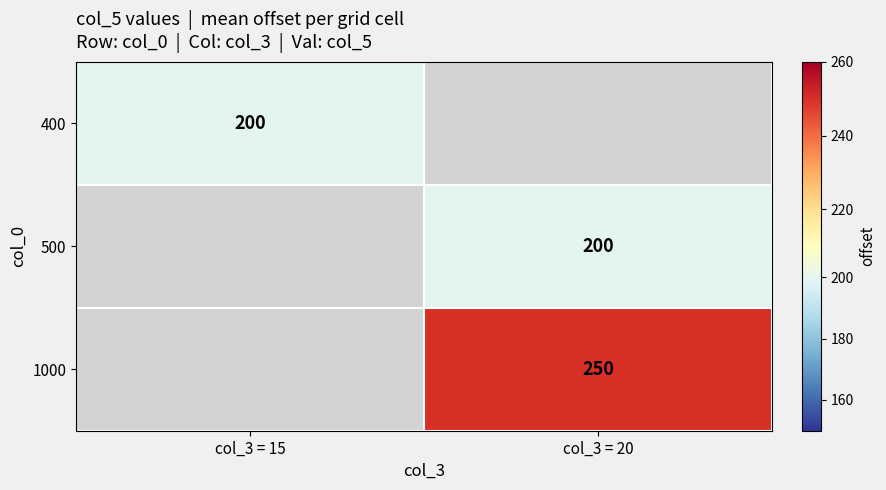

Is it true that 500 equals 64 at col_3 = 20?

False